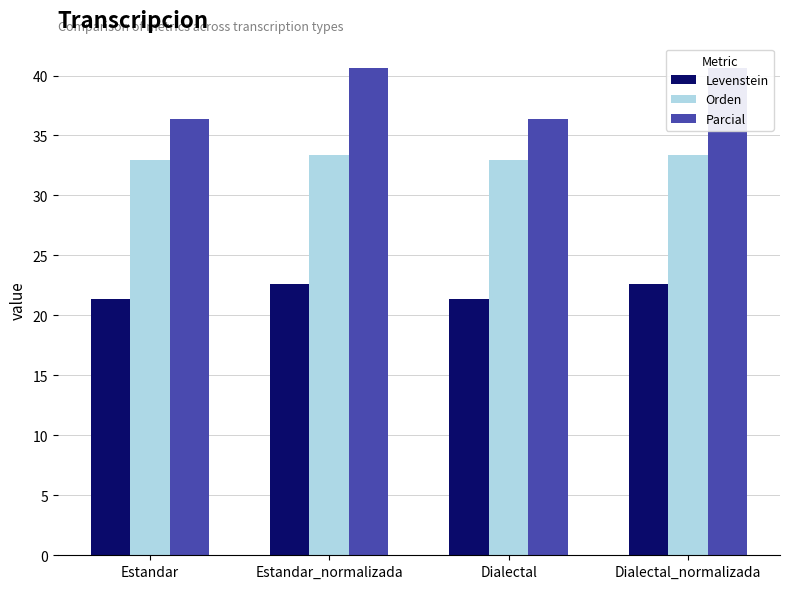

Count the number of categories in the chart.

4